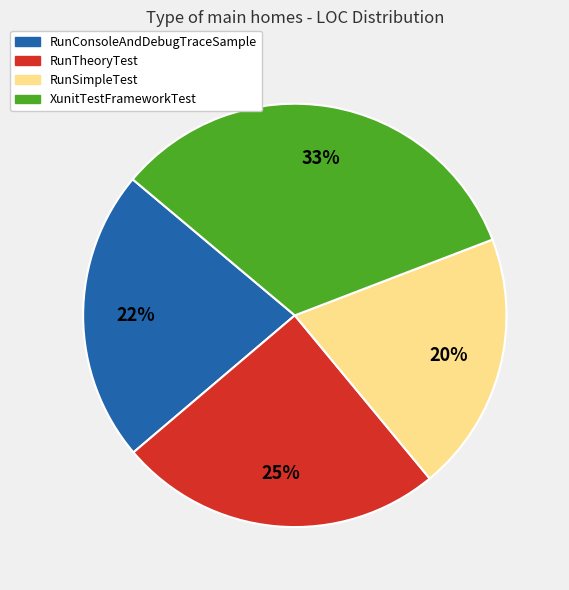

Is the sum of RunSimpleTest and RunConsoleAndDebugTraceSample greater than half?

No